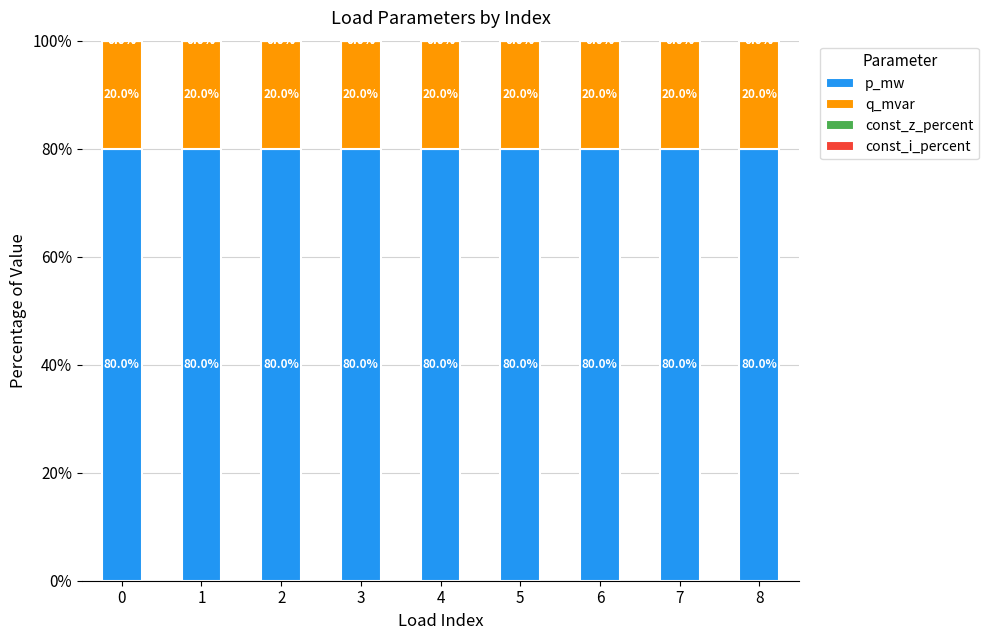

What is the minimum value for p_mw?

80.0